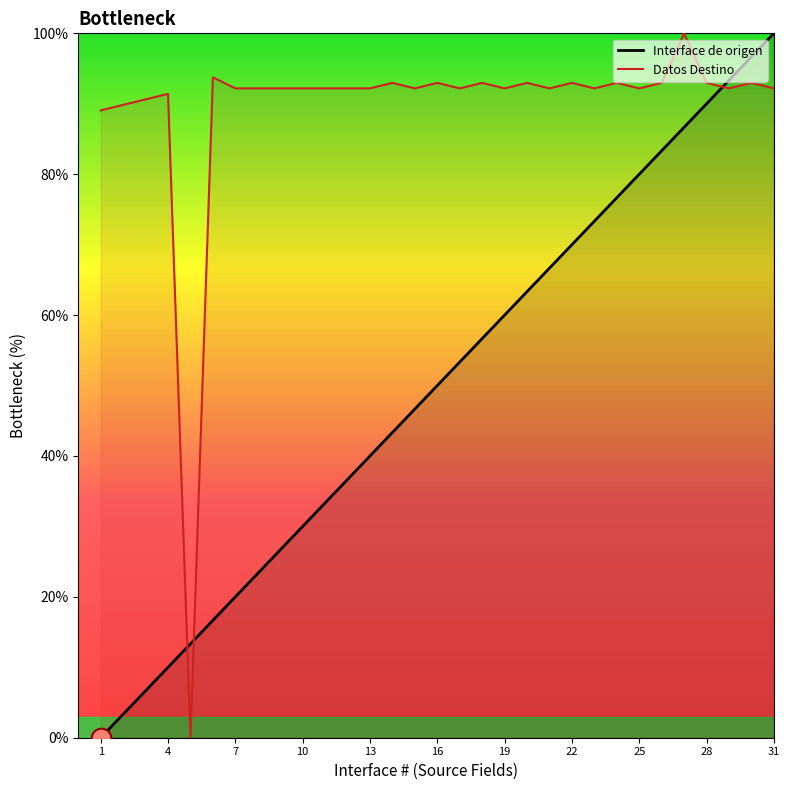

Which series has the widest spread of Y values?

Interface de origen